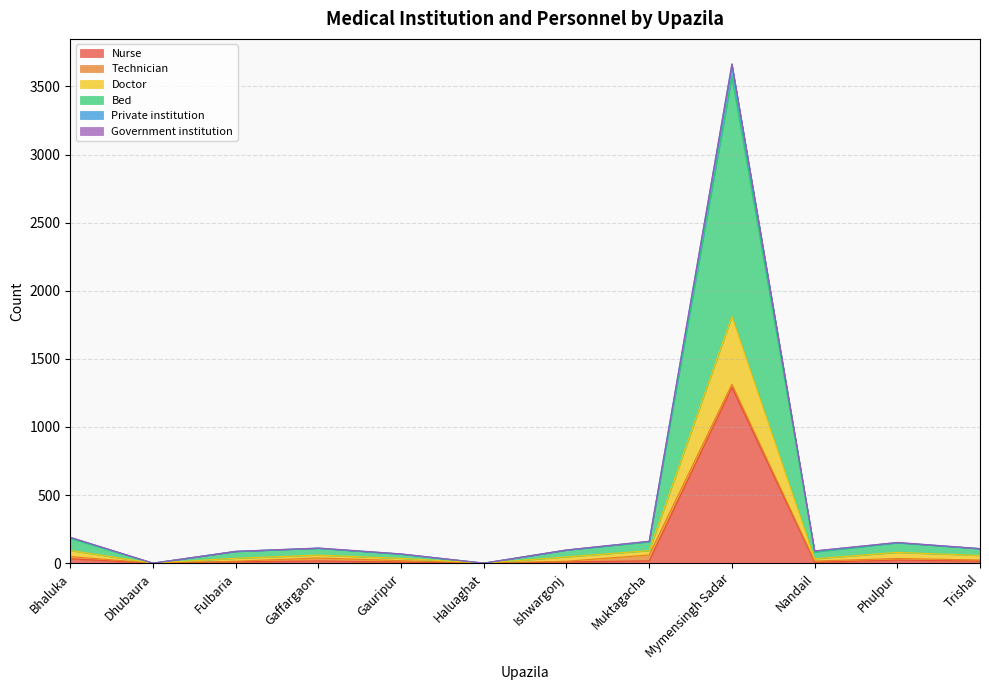

What is the highest value of the Nurse series?

1290